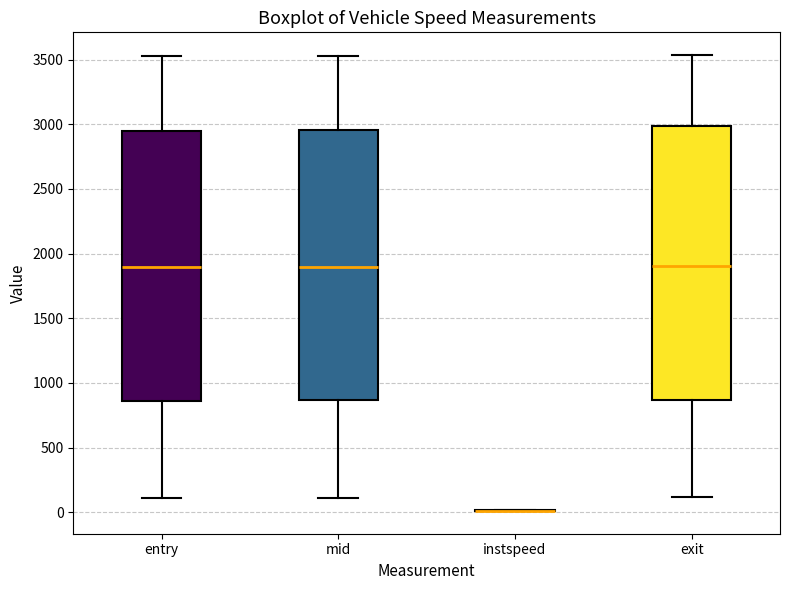

Reading left to right, transcribe this box plot: for each box, give where its median line is, the range the box spans, and where its two whiskers end, as read against the y-axis. The values are not printed on the chart, so give them approximately, as read against the axis.

entry: median 1900, box 850 to 2950, whiskers 100 to 3550
mid: median 1900, box 850 to 2950, whiskers 100 to 3550
instspeed: box collapsed to a line at 0, whiskers 0 to 0
exit: median 1900, box 850 to 3000, whiskers 100 to 3550